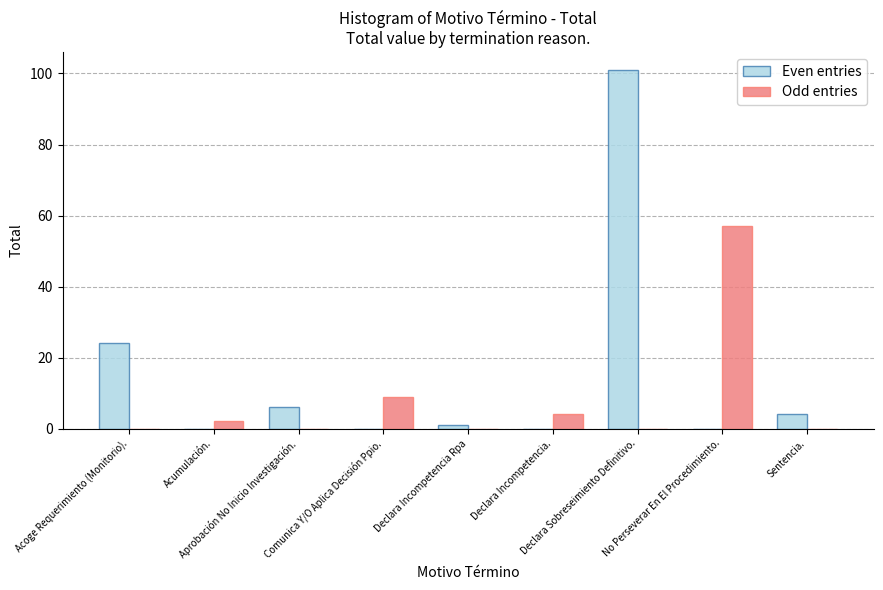

What is the sum of all Even entries values?

136